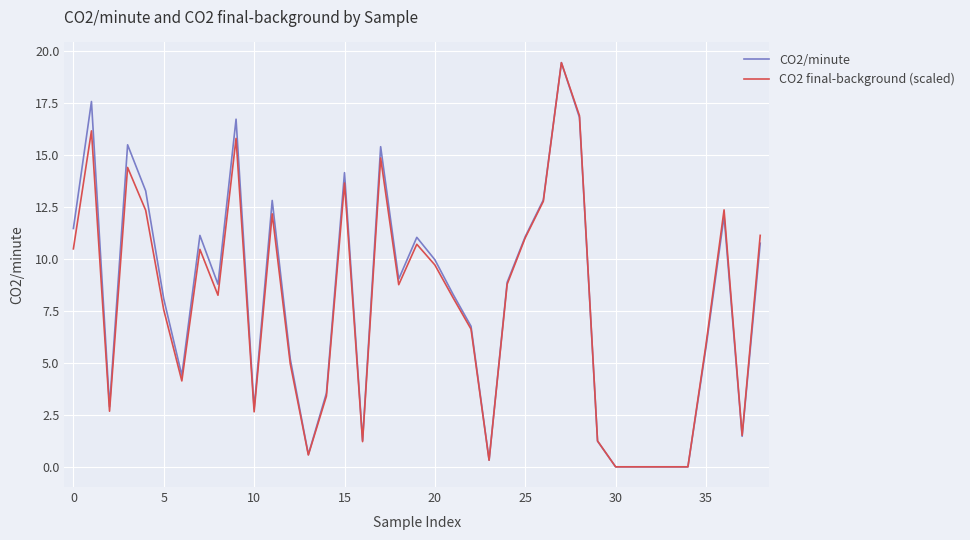

What is the maximum value shown in the chart?

19.4